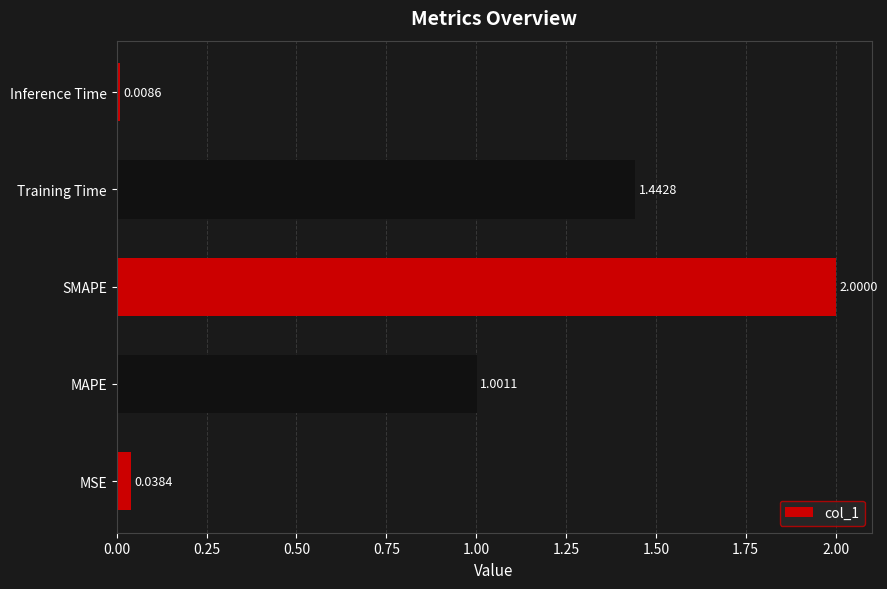

List the labels in order of value, smallest first.

Inference Time, MSE, MAPE, Training Time, SMAPE